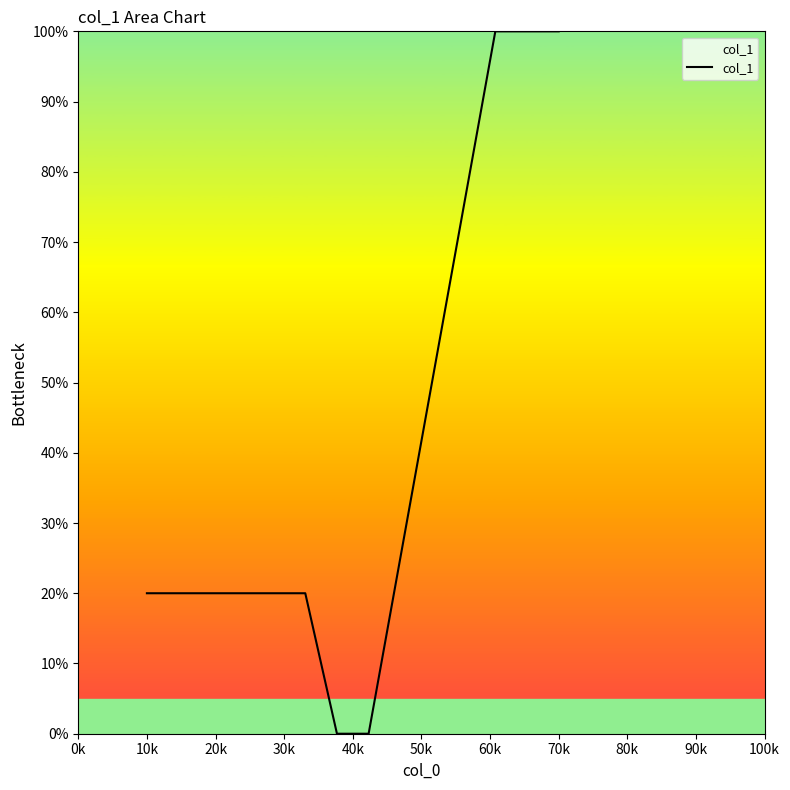

What is the maximum value shown in the chart?

100.0